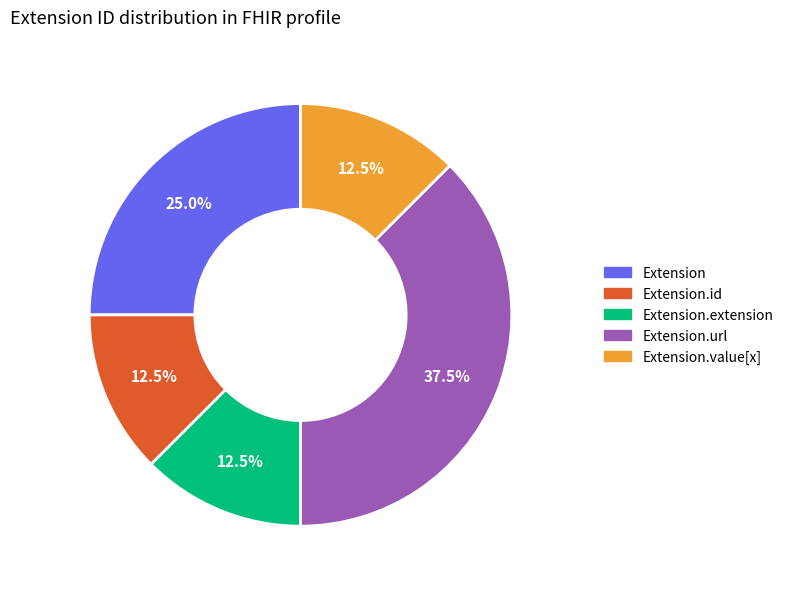

Does any single category account for the majority?

No